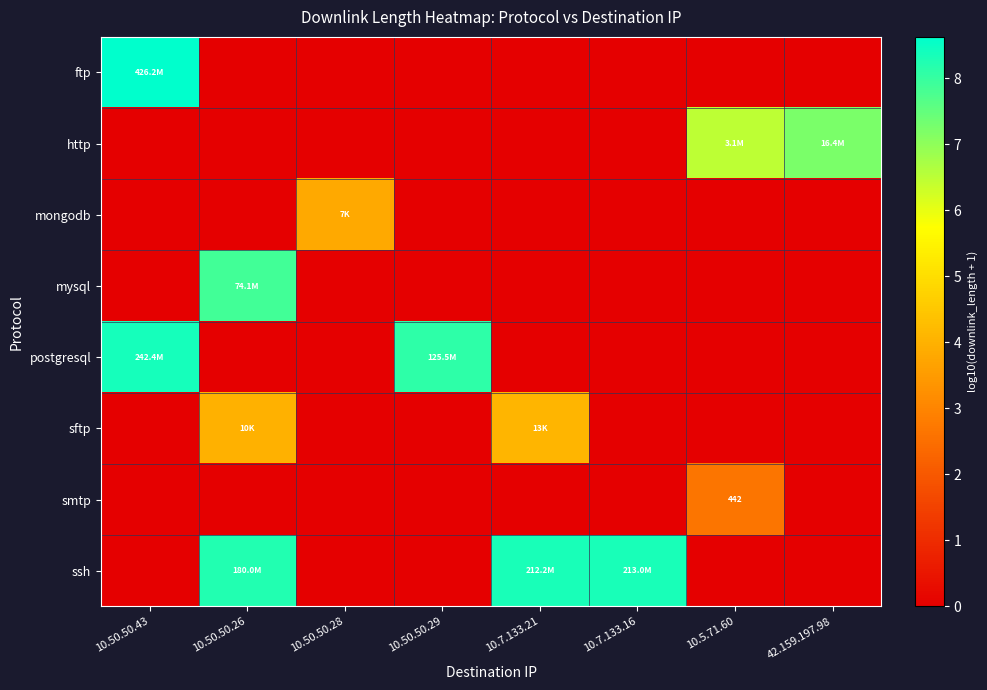

The ftp series shows 0.0 at 10.5.71.60. True or false?

True